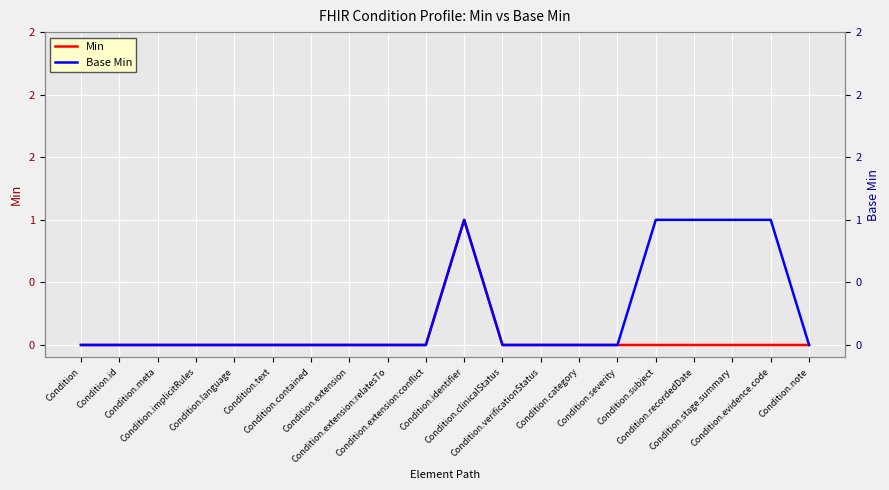

True or false: Min and Base Min cross at least once.

False